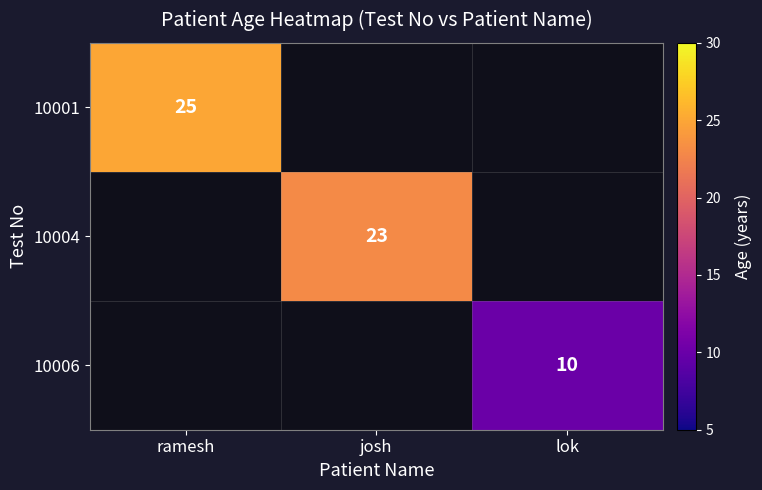

The value of 10001 at ramesh is 25. True or false?

True